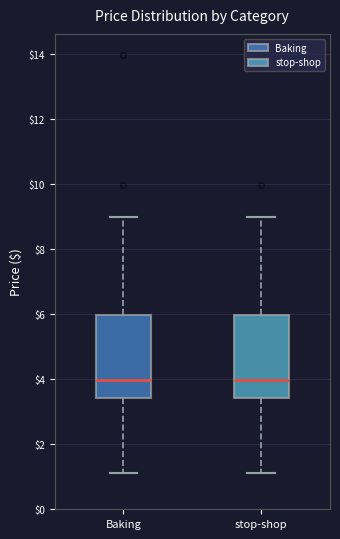

Where does the median line of the box for stop-shop sit on the y-axis? The values are not printed on the chart, so give them approximately, as read against the axis.

4.0